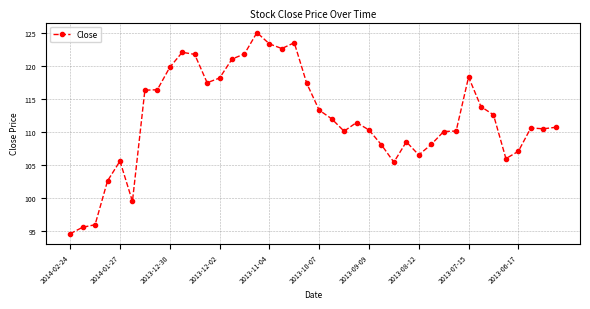

What is the difference between the second highest and second lowest values?

27.9